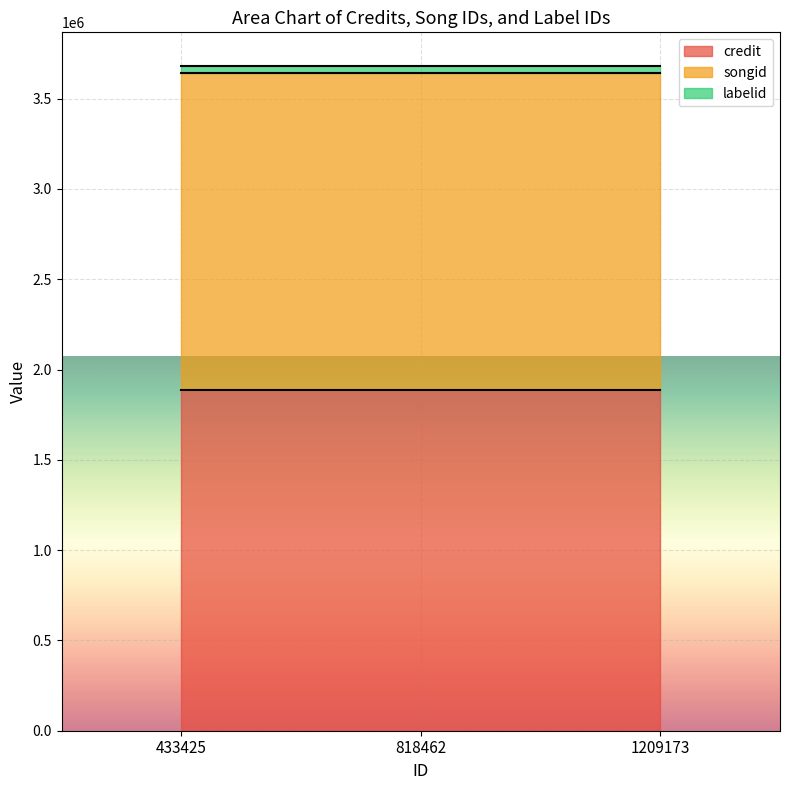

What is the sum of the songid values at 1209173 and 433425?

3511530